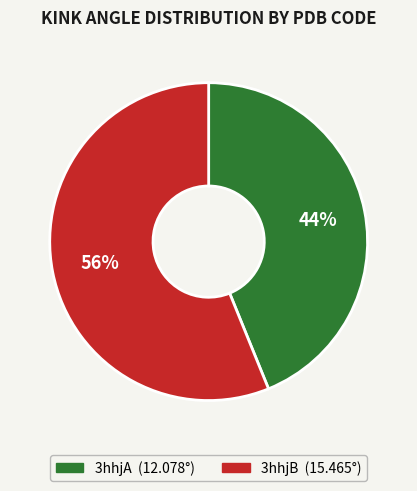

Between 3hhjB and 3hhjA, which is larger?

3hhjB